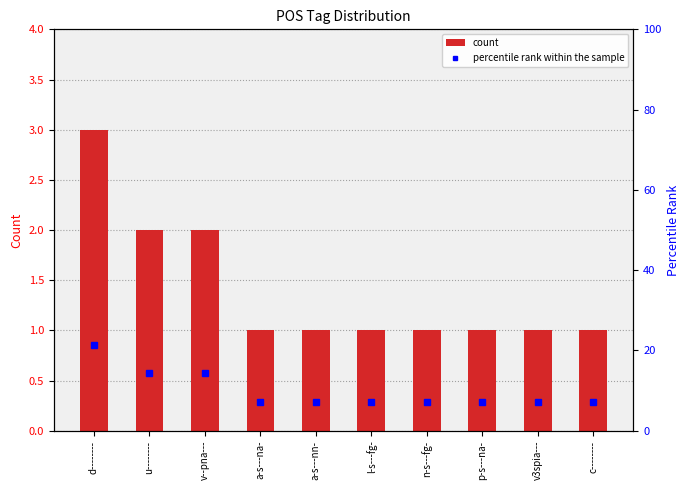

True or false: count has a value of 0.7 at v--pna---.

False